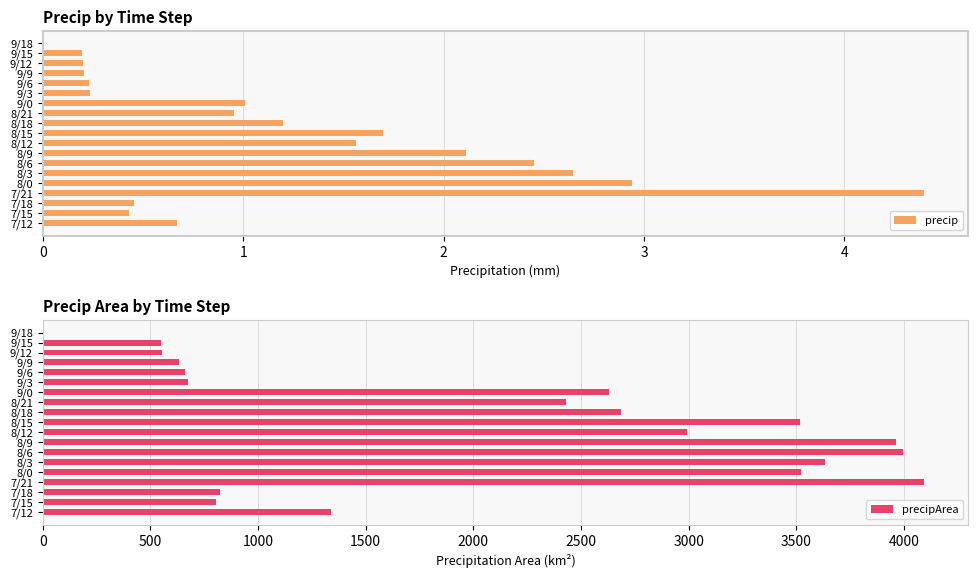

Which category has the highest value in the precipArea series?

7/21